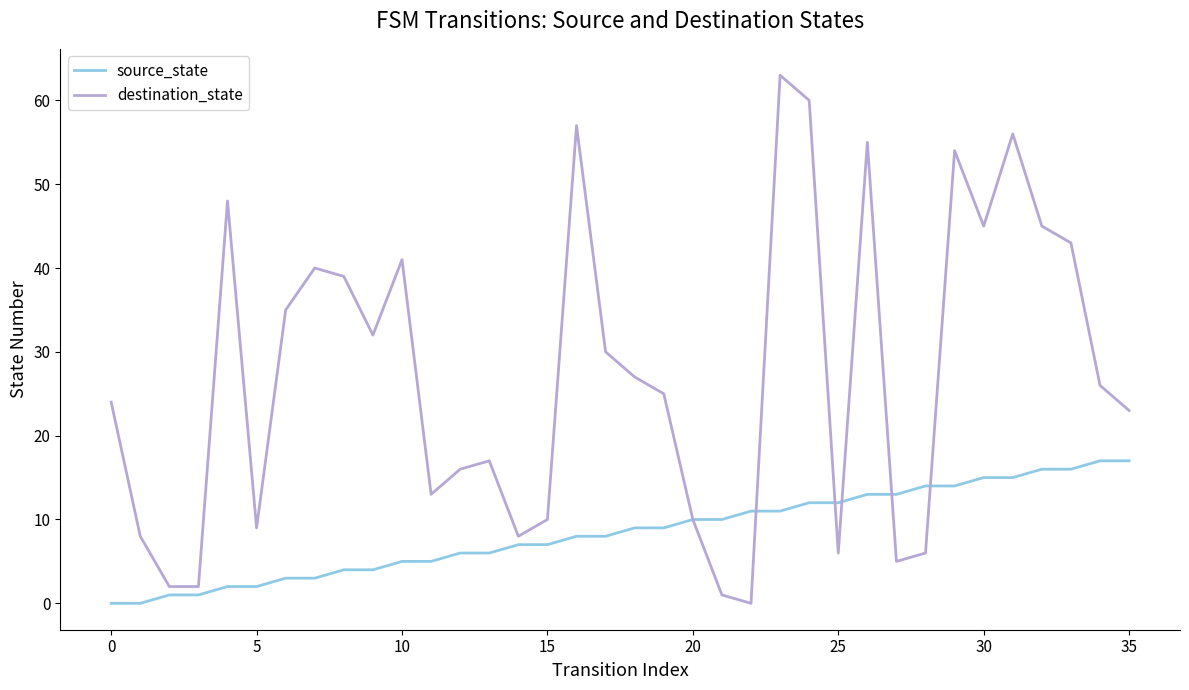

What is the difference between the second highest and second lowest values in the destination_state series?

59